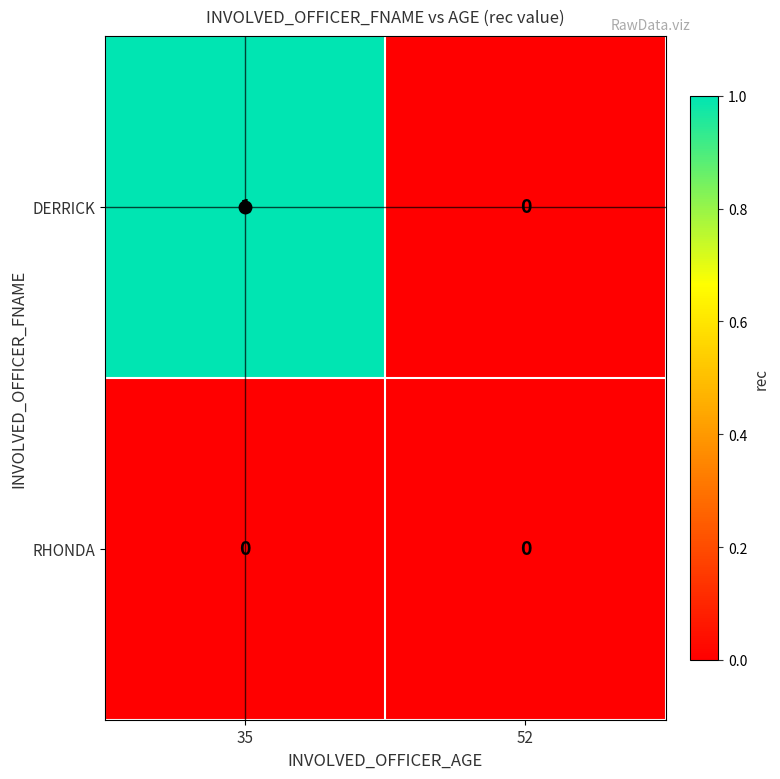

Which series has the largest total across all categories?

DERRICK